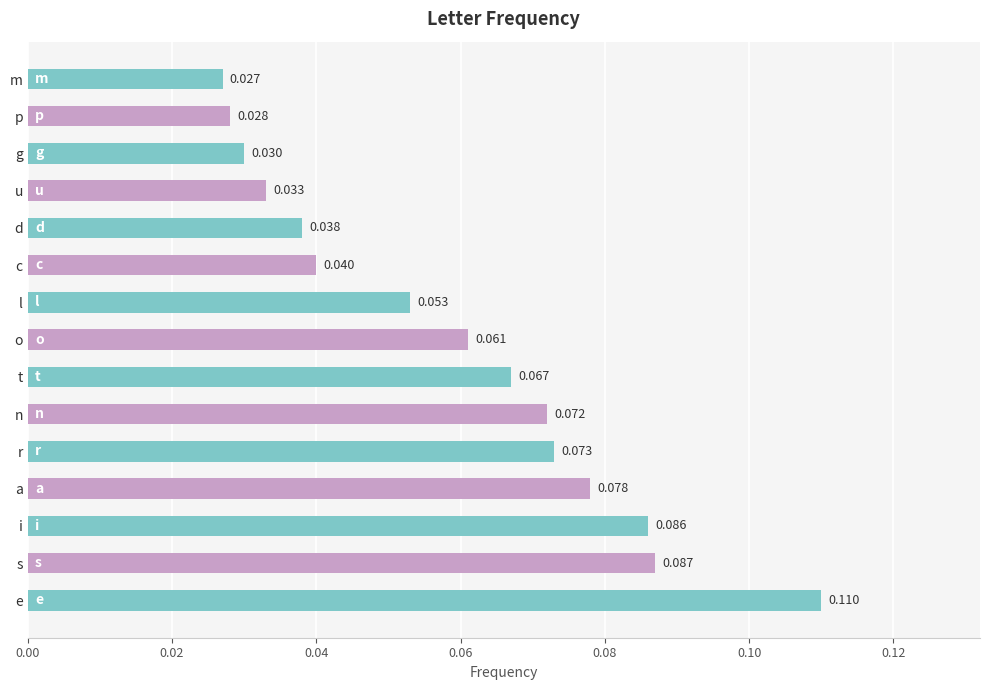

Where is the data nearest to the value 0?

m